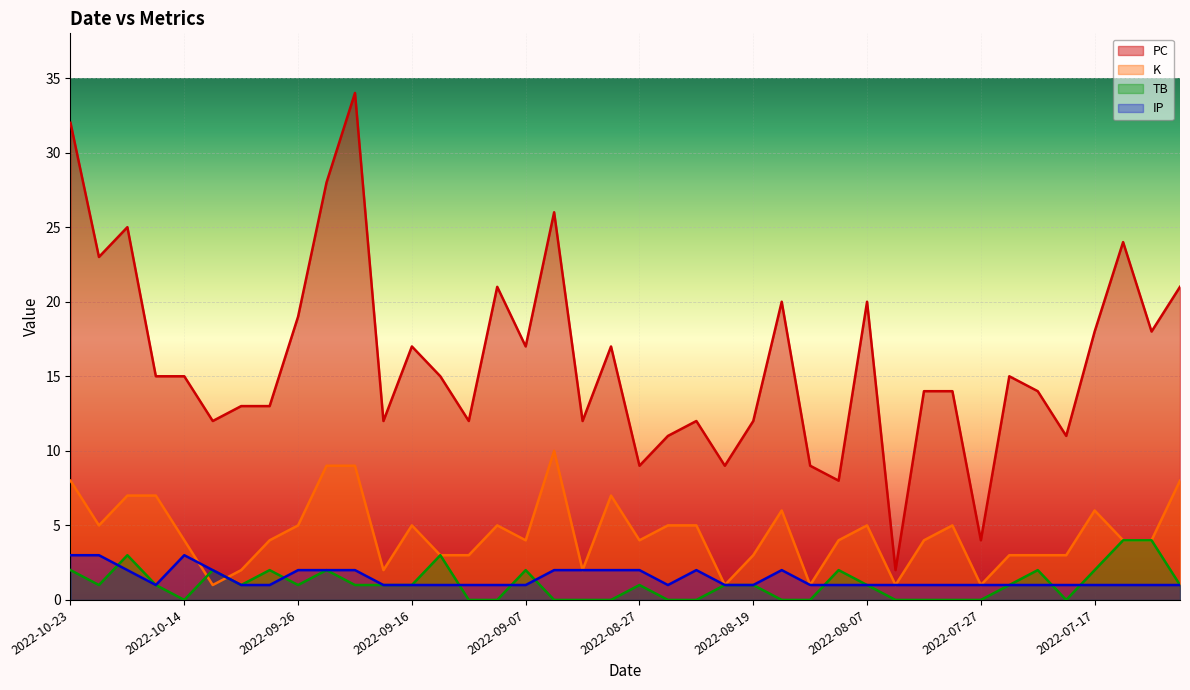

How many values in TB are above zero?

25